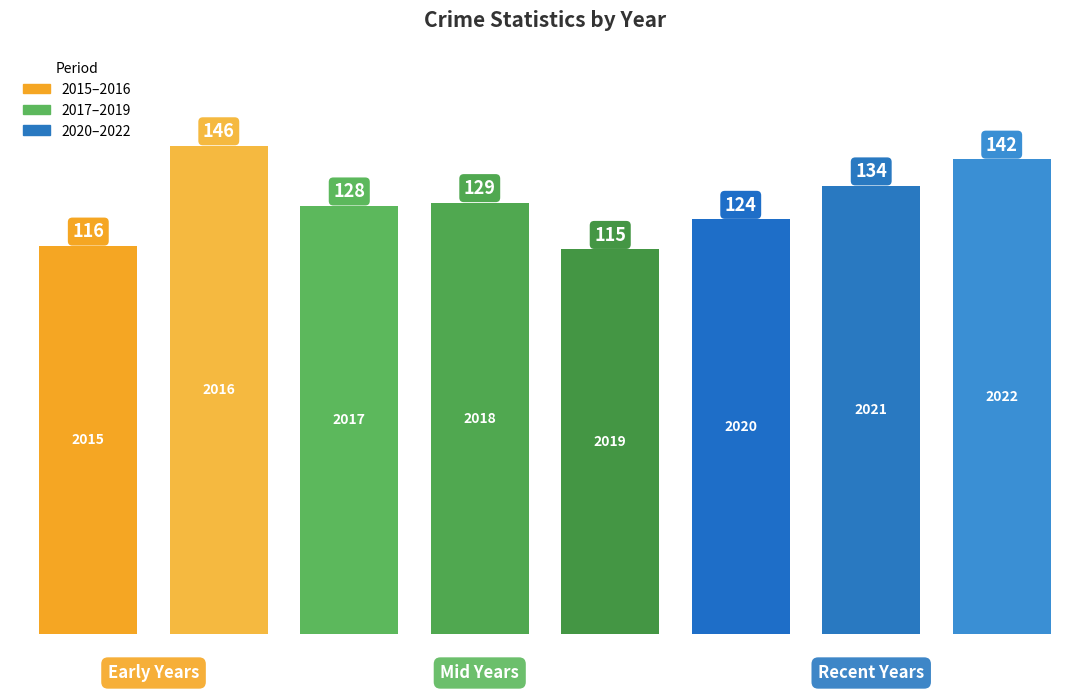

What is the difference between the second highest and minimum values?

27